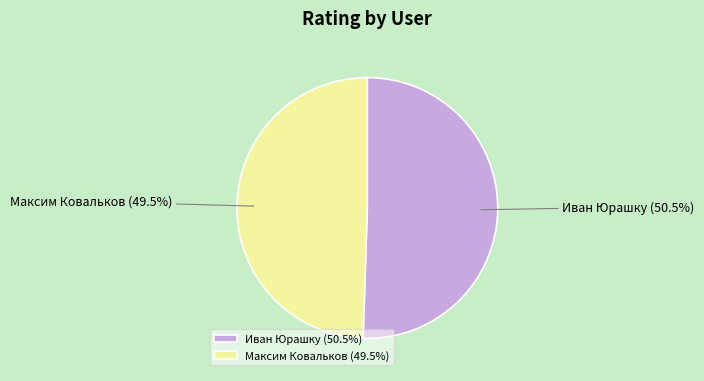

Rank the categories by value from highest to lowest.

Иван Юрашку, Максим Ковальков